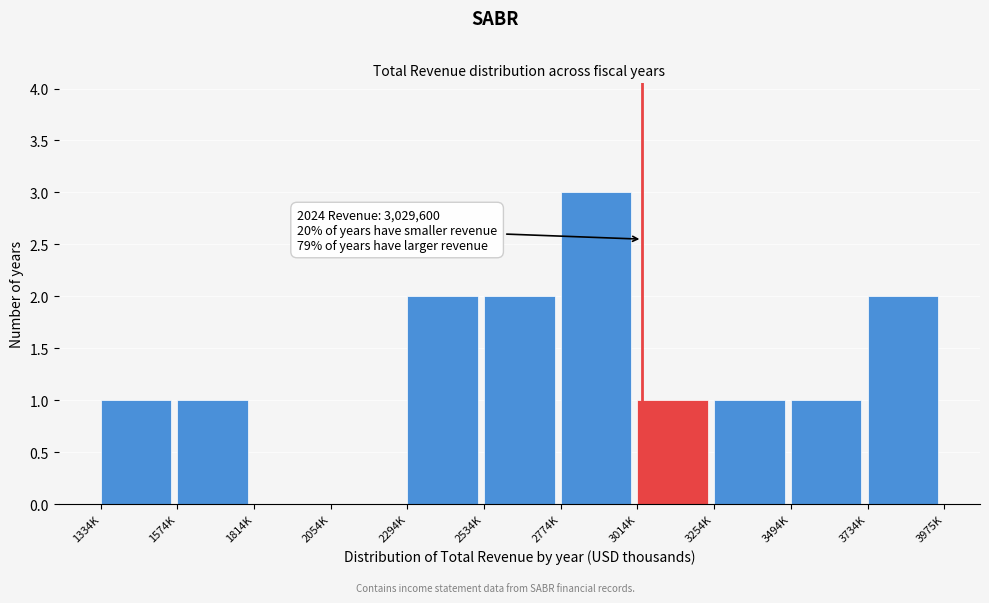

What is the ratio of the value at 3734K to the value at 3254K?

2.0